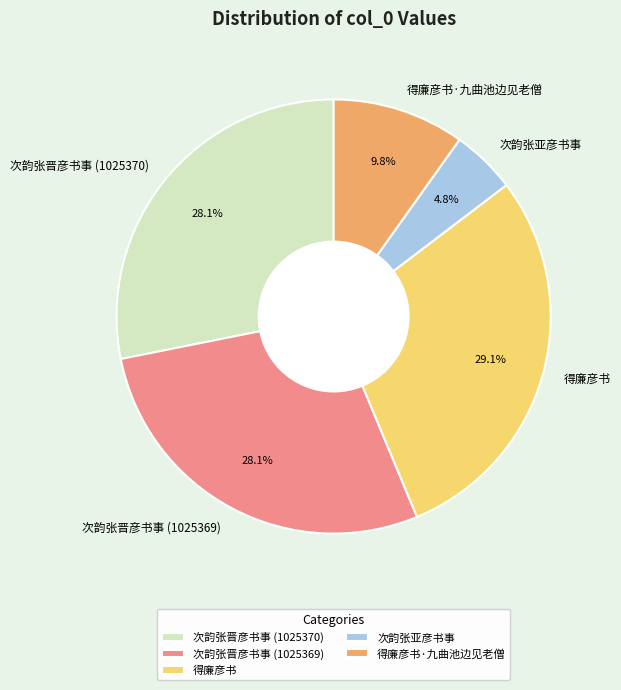

Count the number of slices in the pie.

5